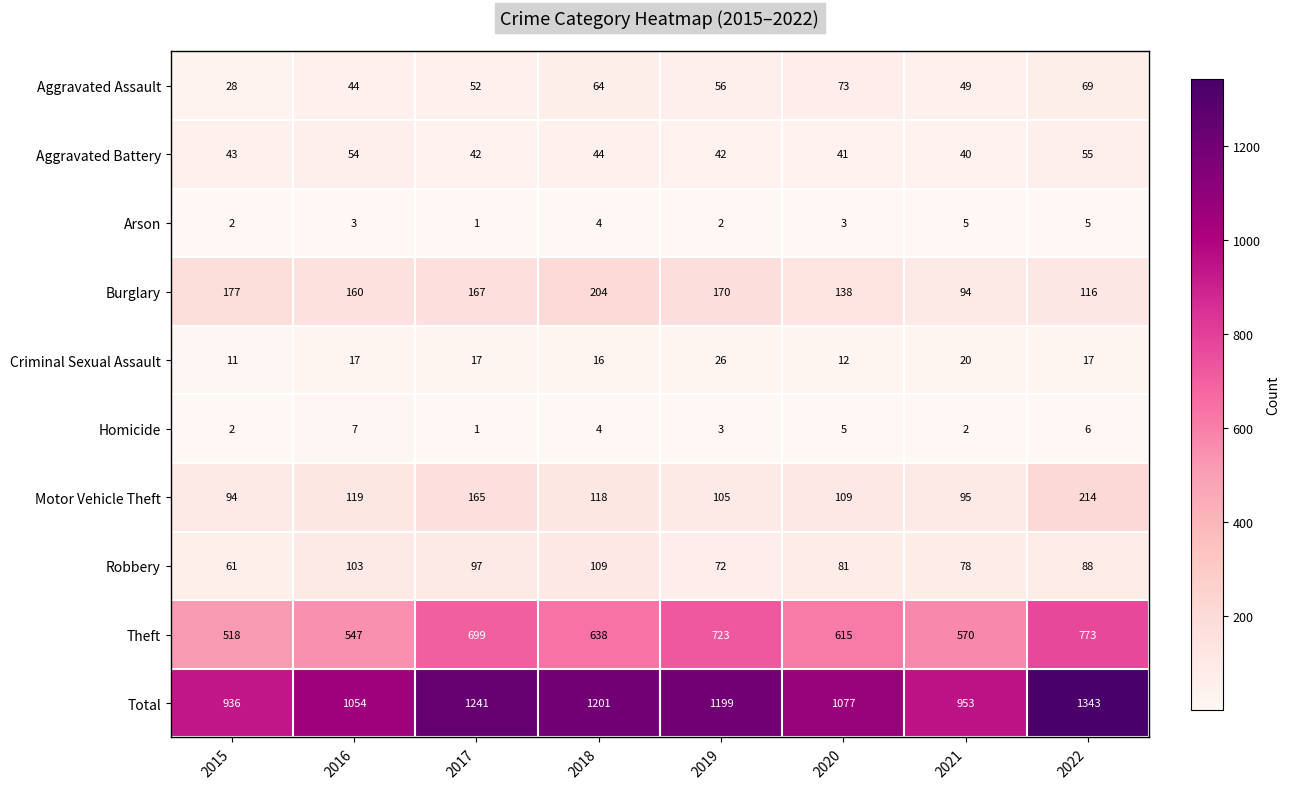

What is the average value of the Burglary series?

153